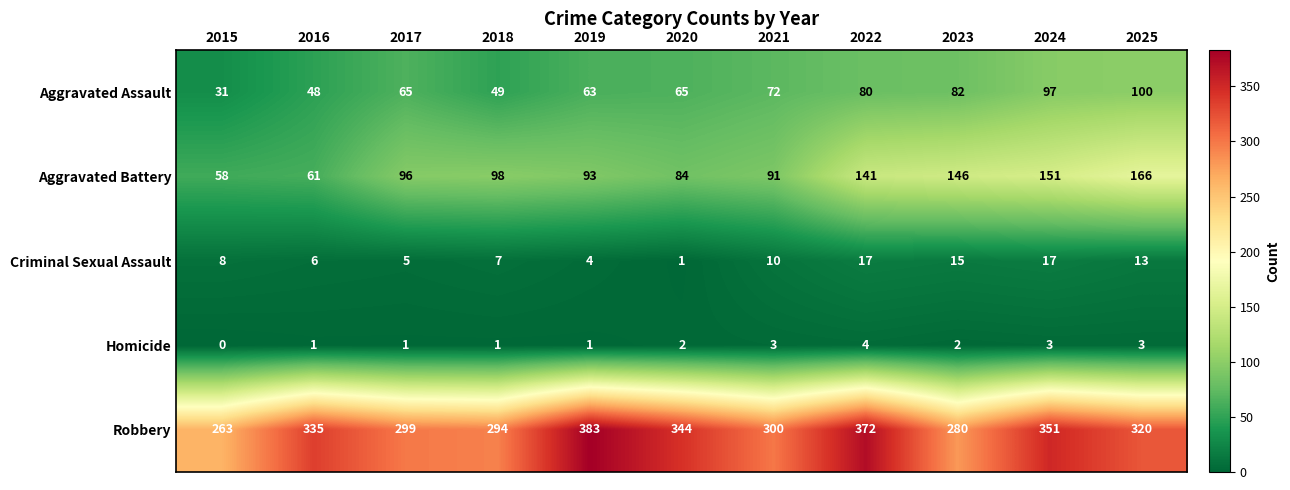

What is the spread (max minus min) of values at 2017?

298